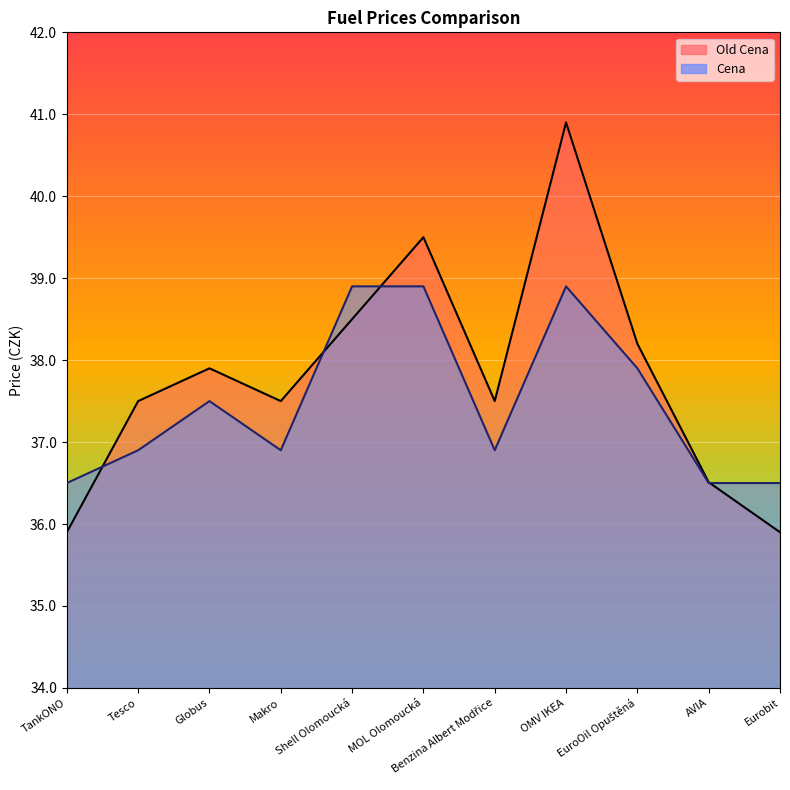

How many categories are shown in the chart?

11